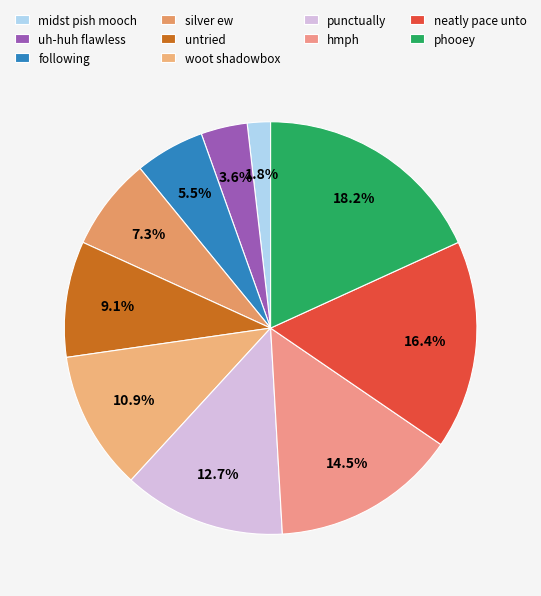

To the nearest percent, what is the average slice percentage?

10%